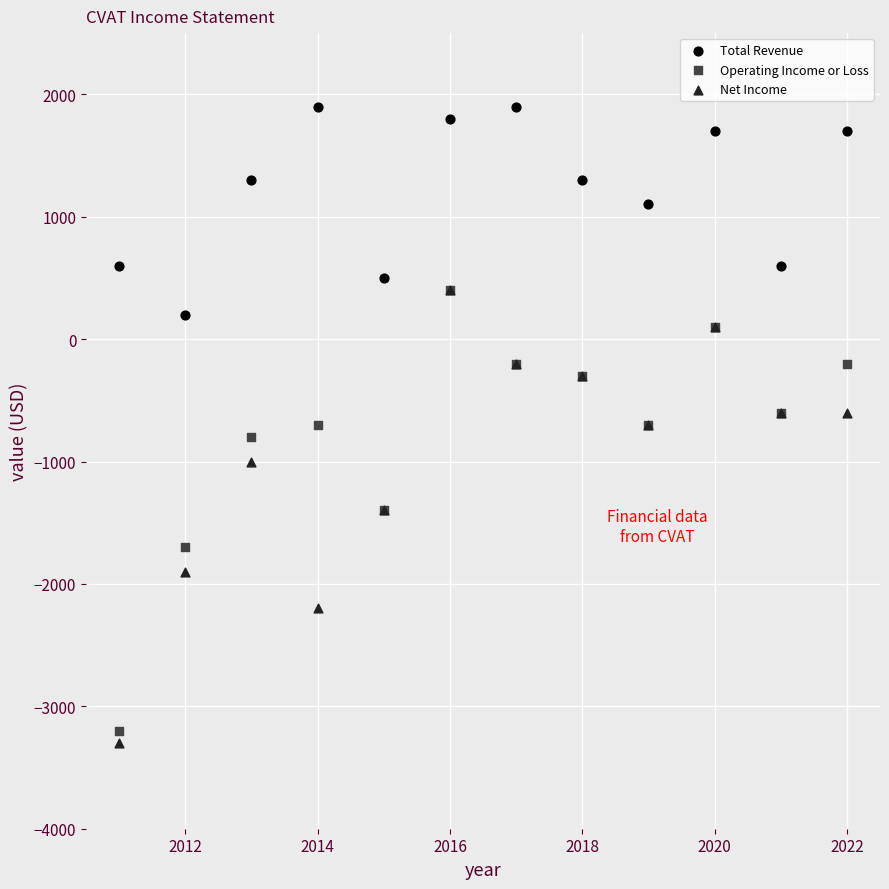

What are all the series names shown in the legend?

Total Revenue, Operating Income or Loss, Net Income